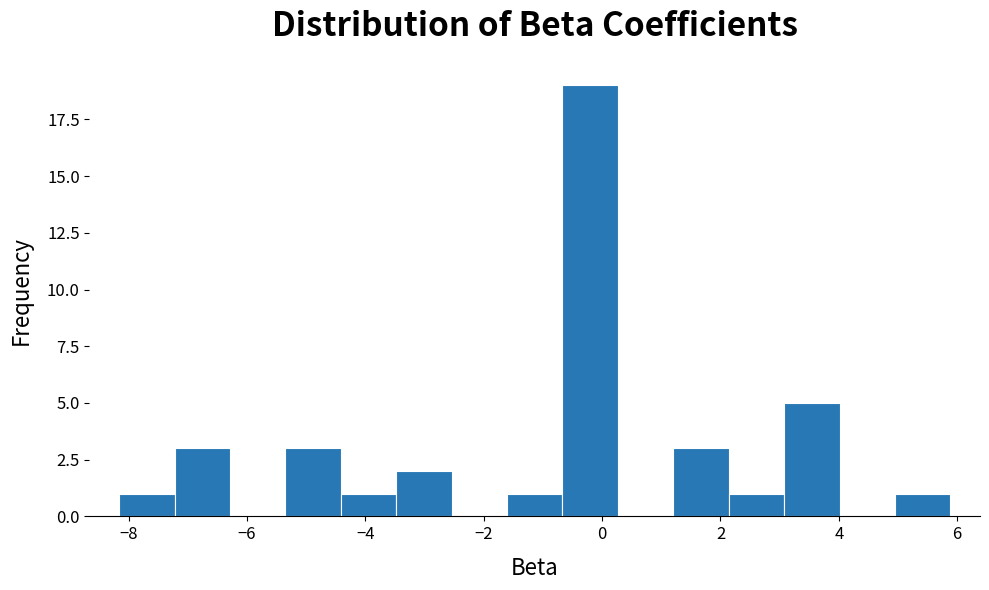

Over which range of the x-axis is the bar tallest?

-0.6 to 0.2